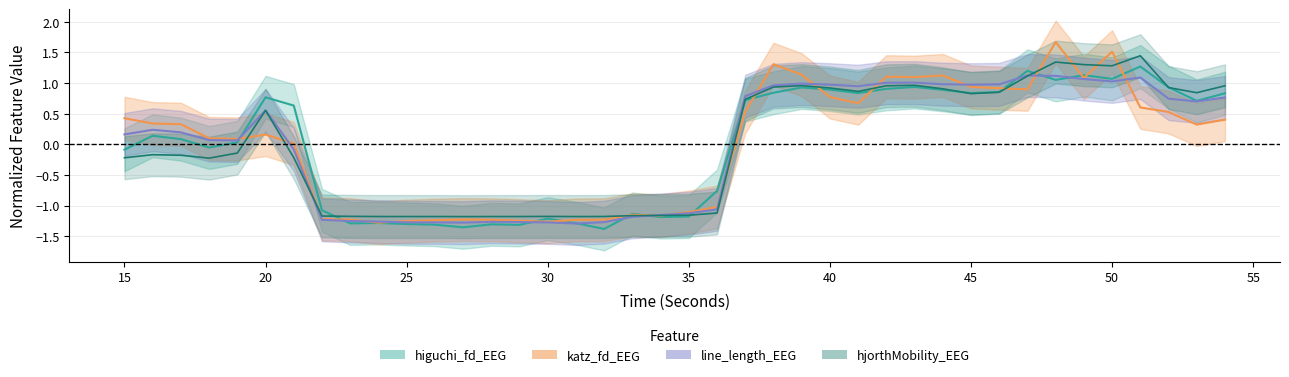

What is the difference between the maximum and minimum values in the katz_fd_EEG series?

2.9